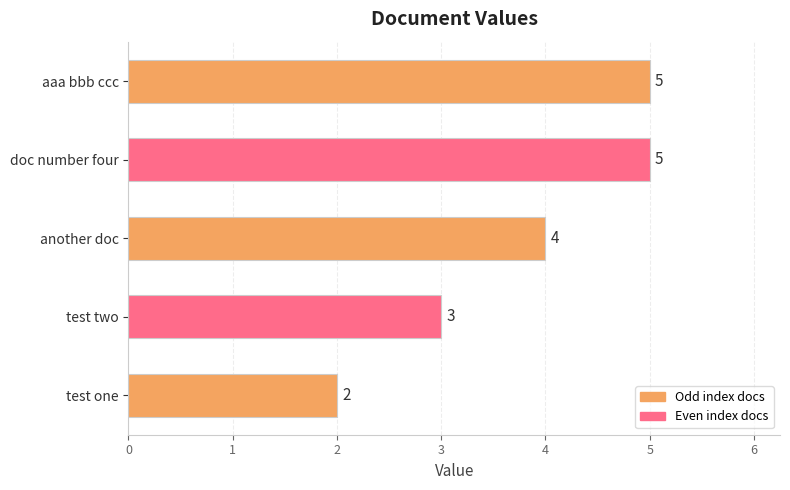

What is the average value?

4